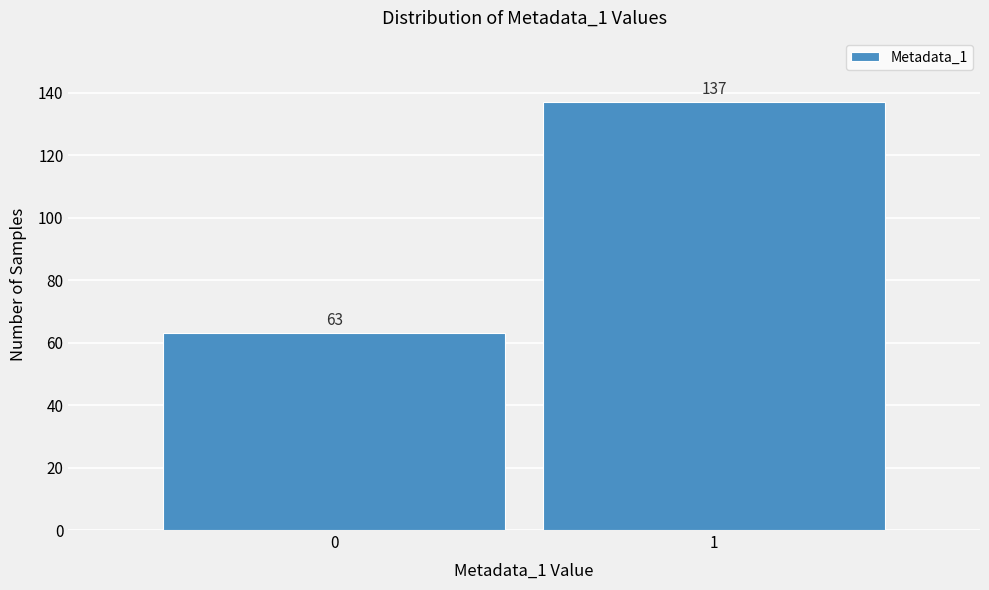

Reading right to left, list all the values displayed in this chart.

137	63